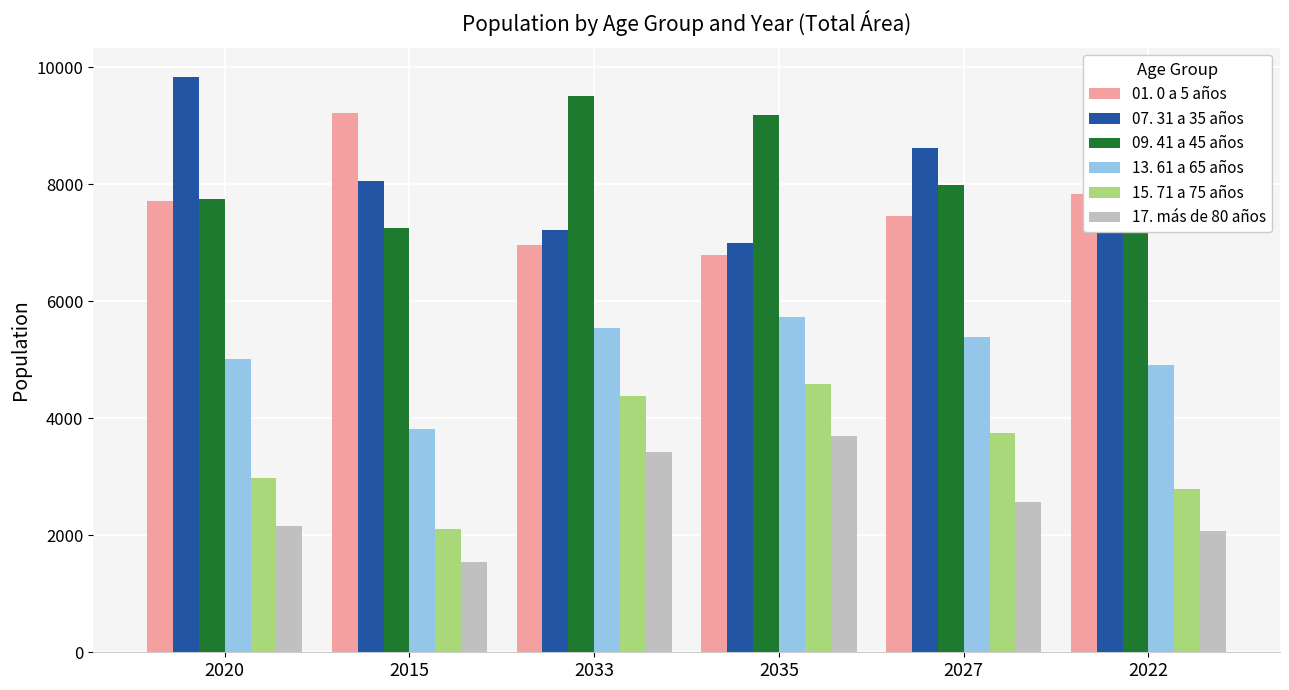

Is the value of 17. más de 80 años at 2015 greater than the value of 15. 71 a 75 años at 2015?

No